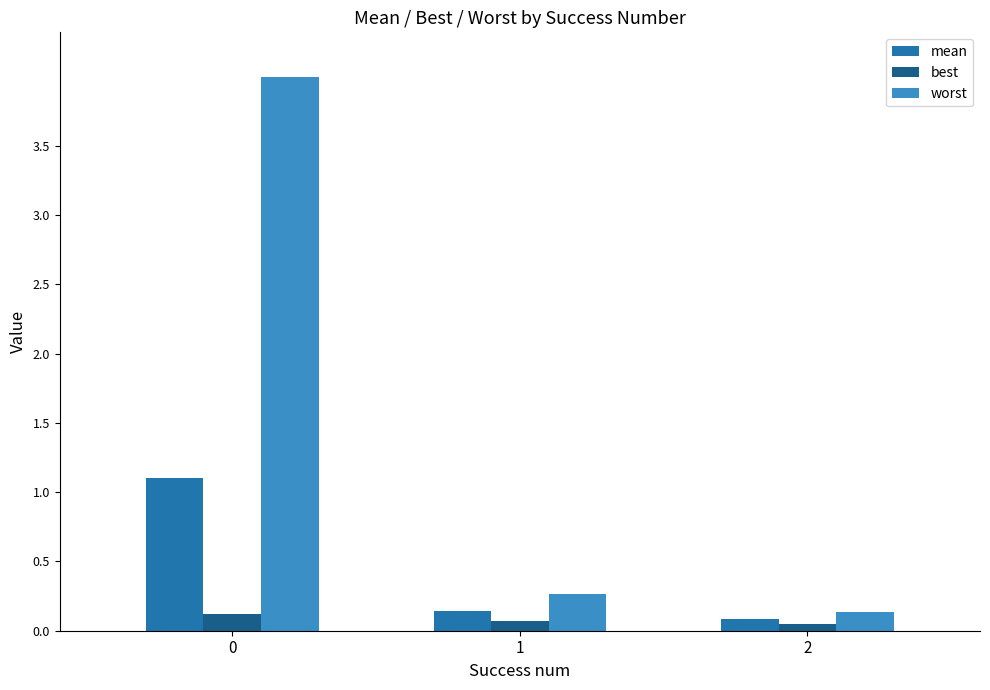

How many groups of bars are there?

3